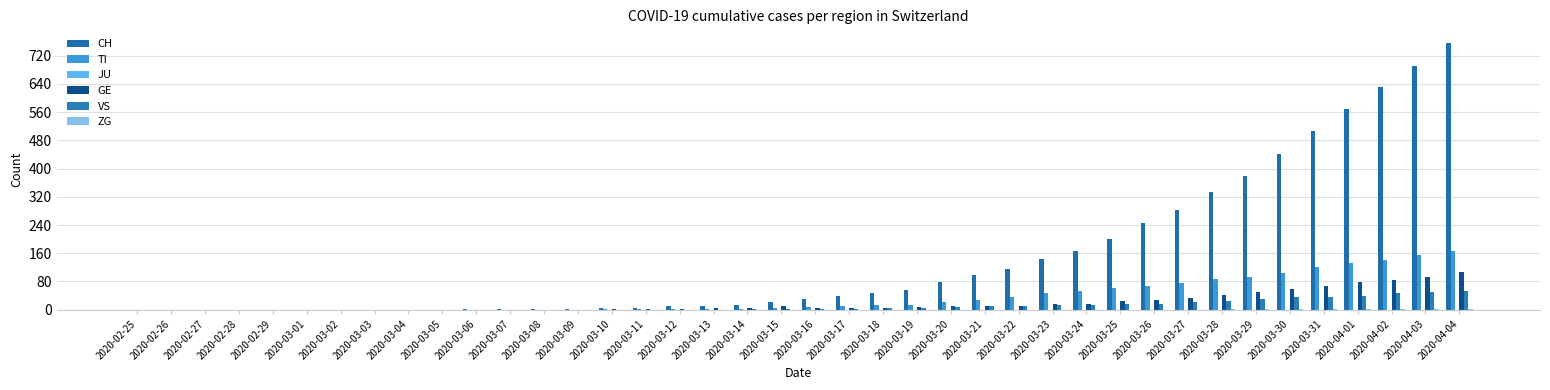

Rank the series by their maximum value, from lowest to highest.

JU, ZG, VS, GE, TI, CH